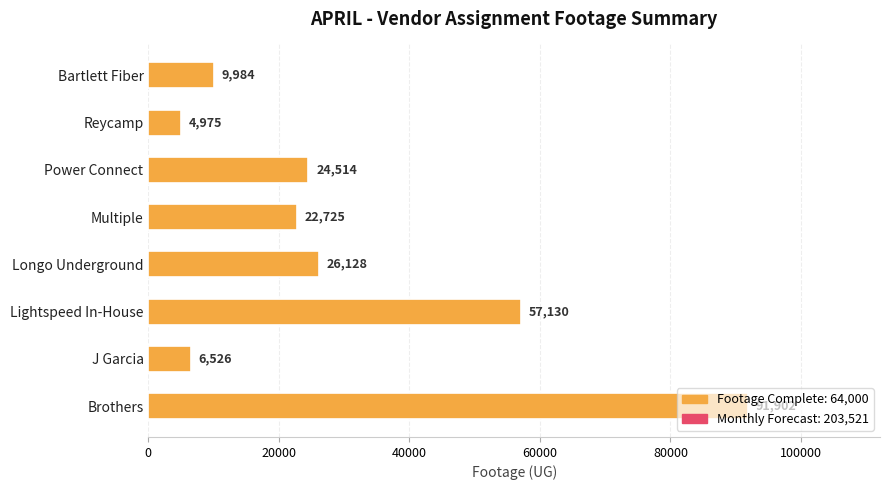

Rank the categories by value from highest to lowest.

Brothers, Lightspeed In-House, Longo Underground, Power Connect, Multiple, Bartlett Fiber, J Garcia, Reycamp